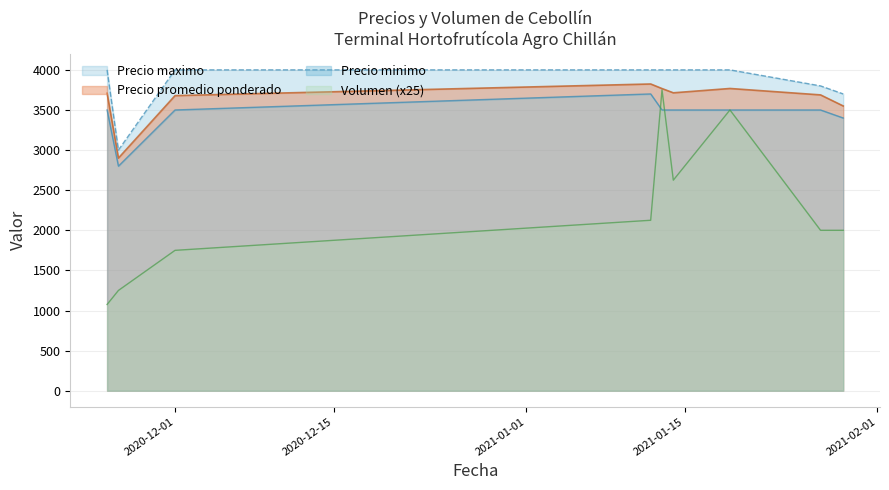

What is the value of the Volumen point at the 9th from the left?

2000